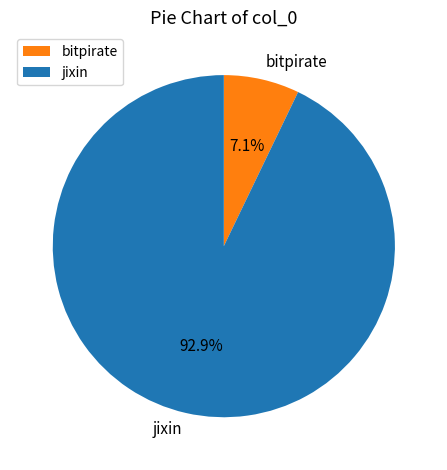

Does bitpirate represent more than half of the total?

No